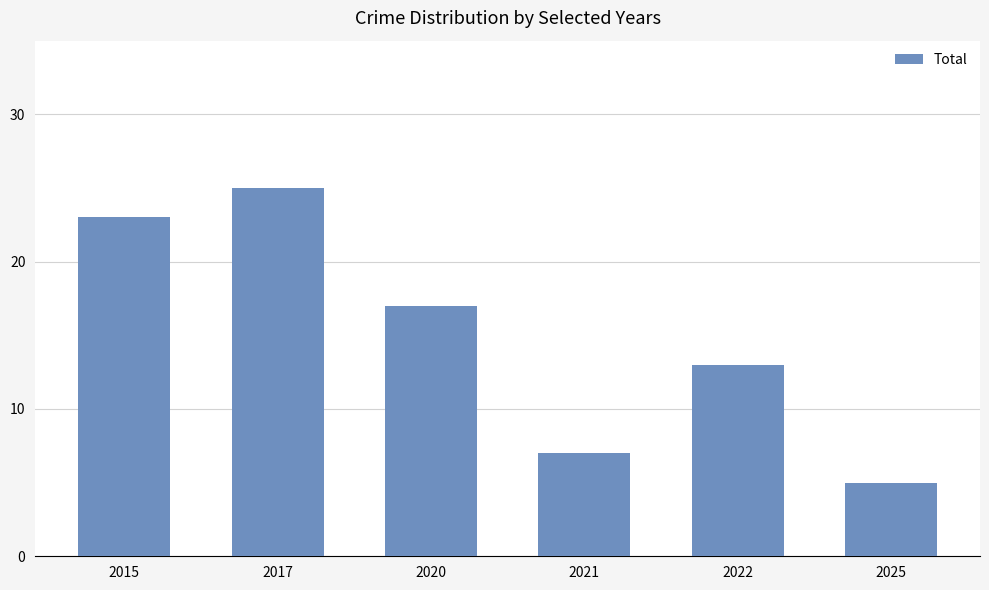

How many bars are there in total?

6